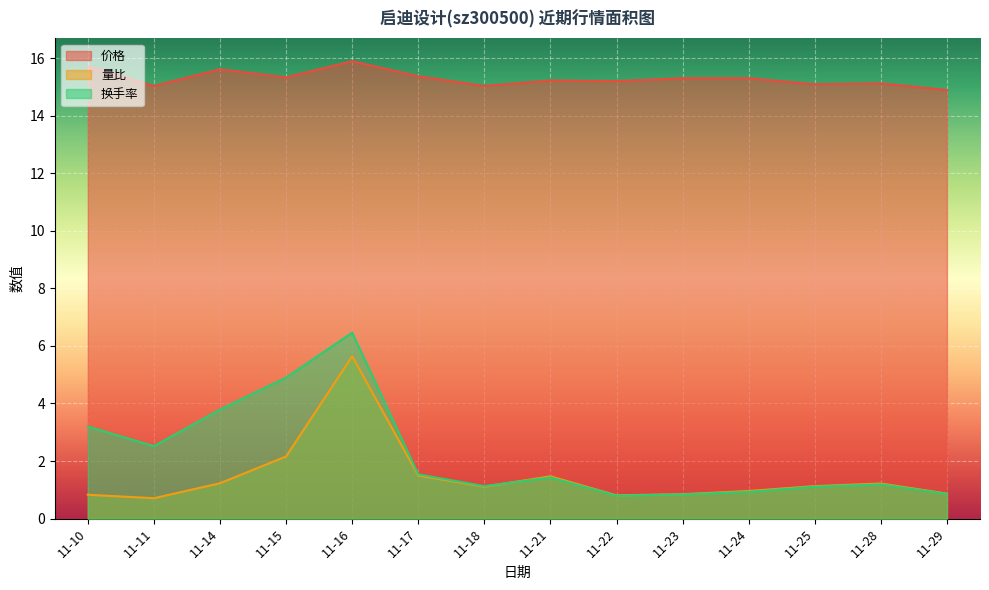

True or false: 价格 has more than 2 points higher than both neighbors.

True